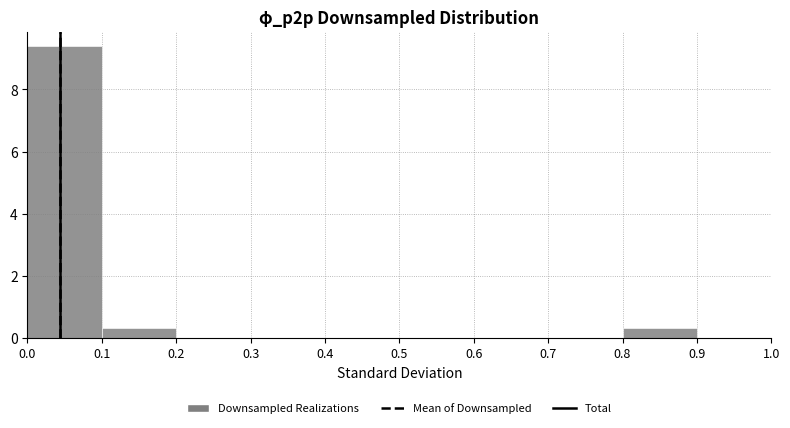

Reading left to right, transcribe this chart: for each bar, give the range it covers on the x-axis and its height. The values are not printed on the chart, so give them approximately, as read against the axis.

0.0 to 0.1: 9.4
0.1 to 0.2: 0.4
0.2 to 0.3: 0
0.3 to 0.4: 0
0.4 to 0.5: 0
0.5 to 0.6: 0
0.6 to 0.7: 0
0.7 to 0.8: 0
0.8 to 0.9: 0.4
0.9 to 1.0: 0